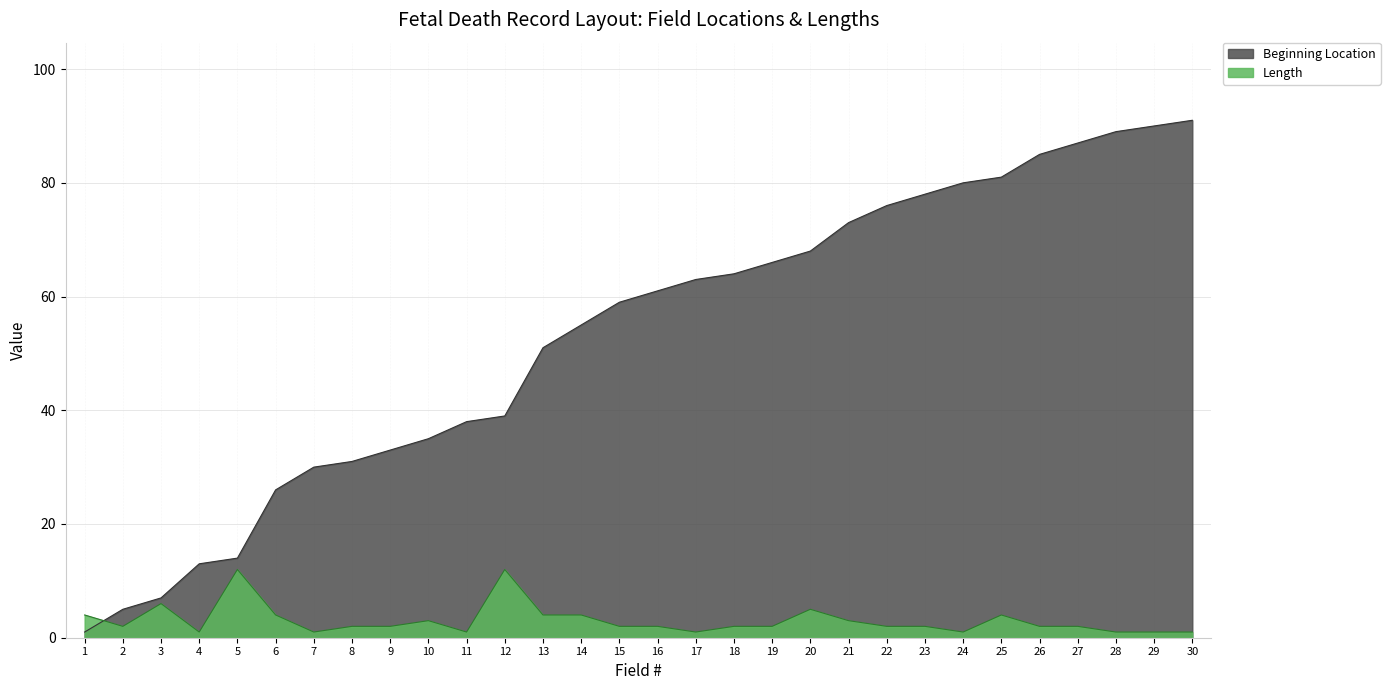

Which series ends up on top after the final intersection of Length and Beginning Location?

Beginning Location